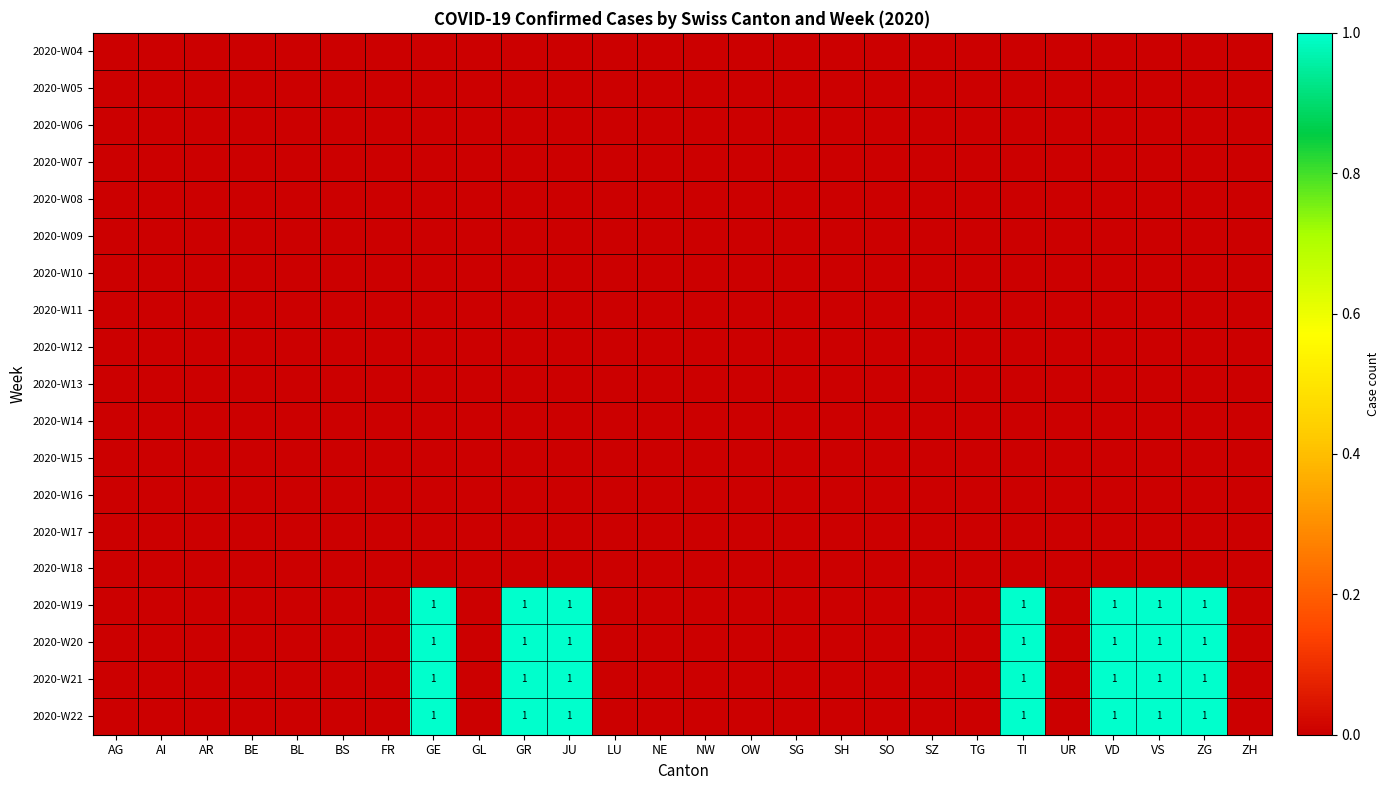

At which category is the sum across all series the highest?

GE